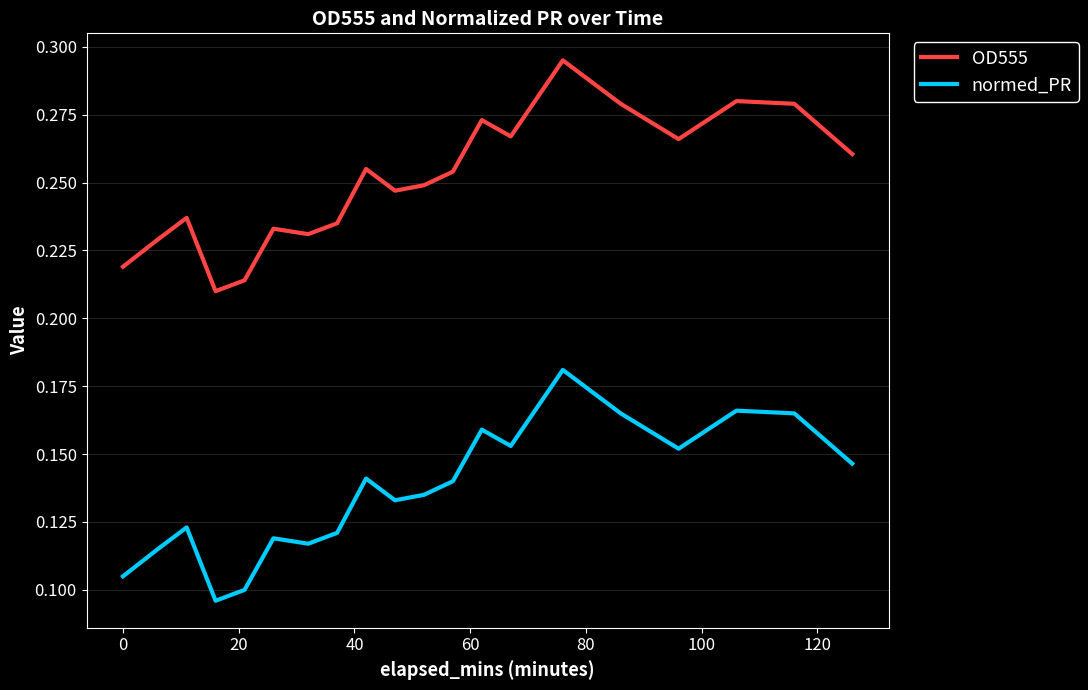

True or false: normed_PR and OD555 cross at least once.

False